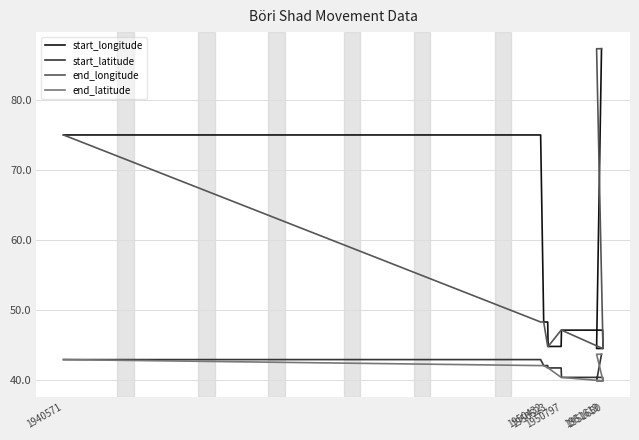

How many lines are shown in the chart?

4